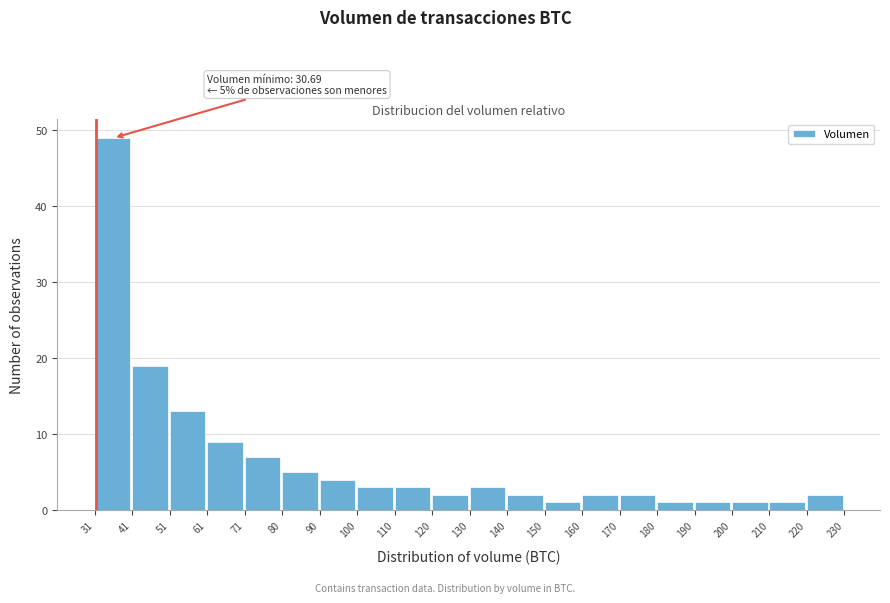

Over which range of the x-axis is the bar tallest?

31 to 41